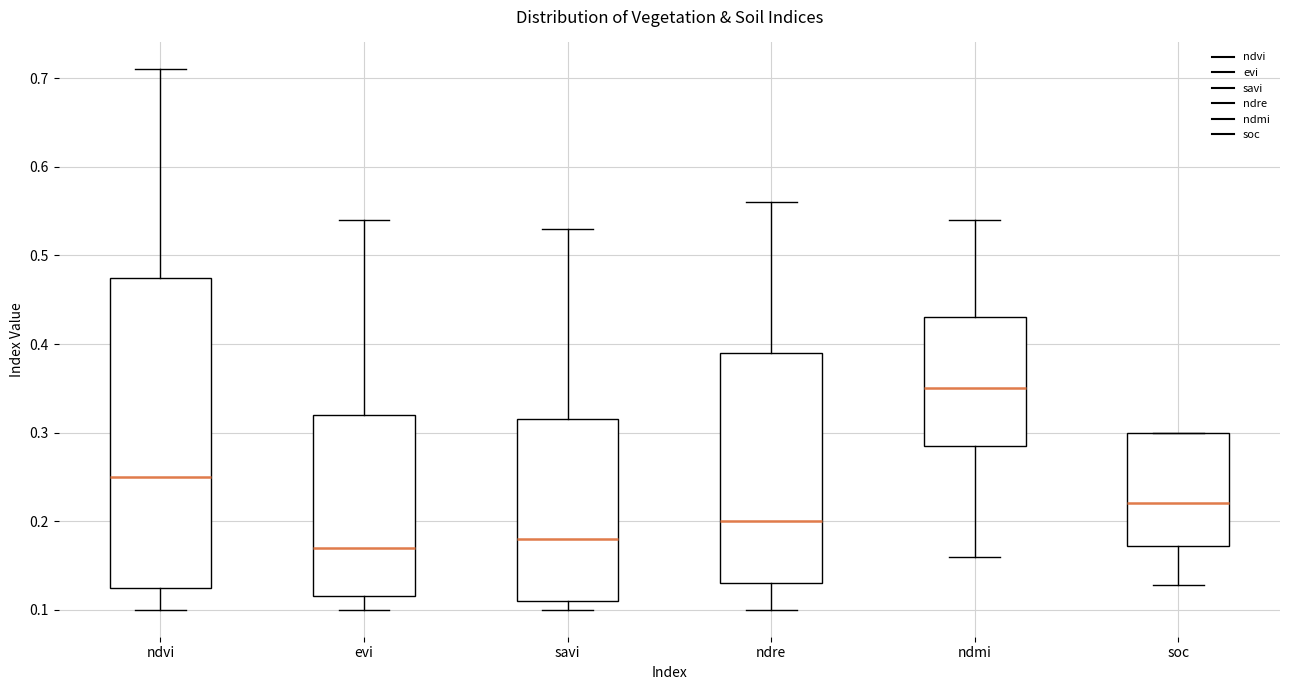

Where is the upper edge of the box for savi on the y-axis? The values are not printed on the chart, so give them approximately, as read against the axis.

0.32